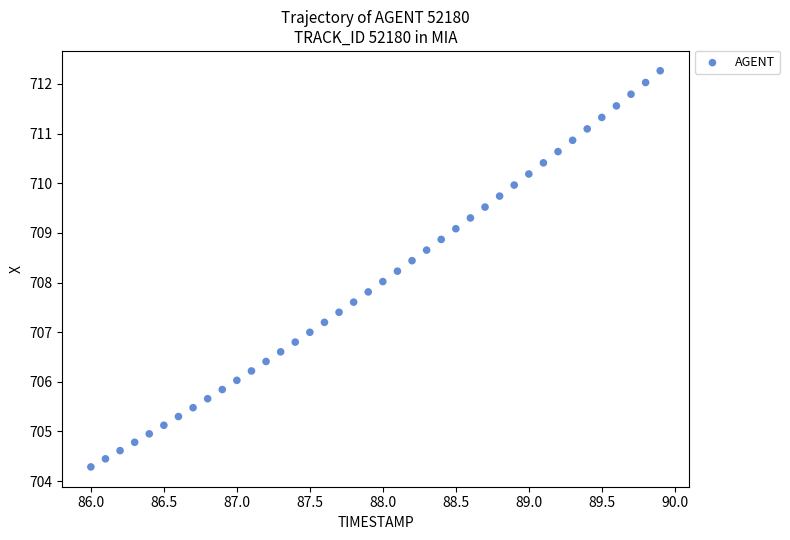

What is the range of X values (max minus min)?

3.9